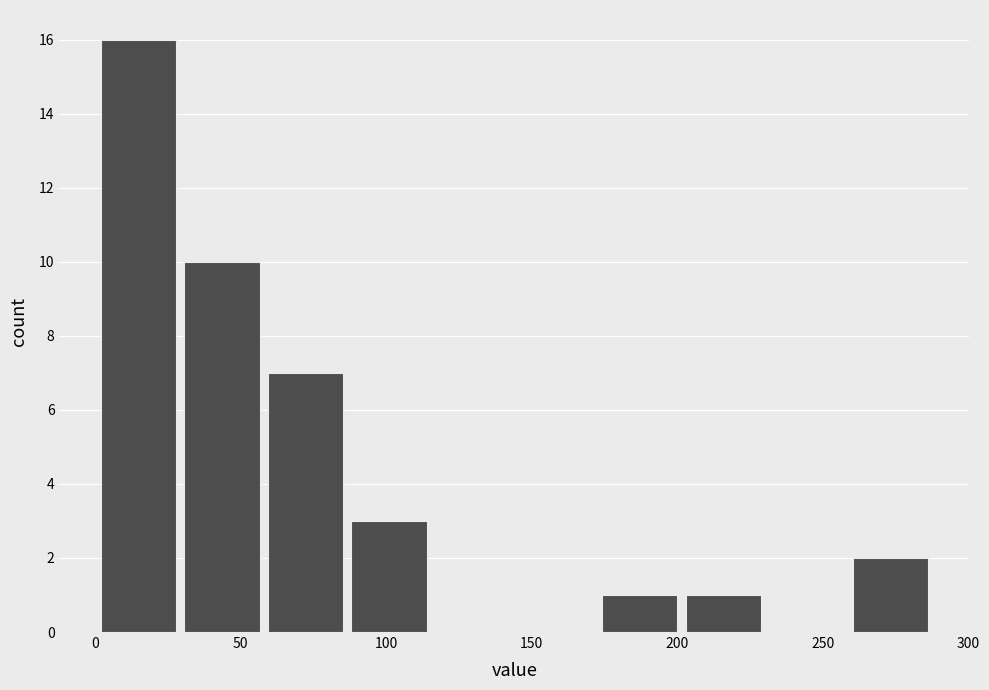

Reading left to right, list every bar in this chart as the range it spans on the x-axis followed by its height. Neither the bar edges nor the heights are printed on the chart, so give them approximately, as read against the axes.

0 to 30: 16
30 to 60: 10
60 to 85: 7
85 to 115: 3
115 to 145: 0
145 to 175: 0
175 to 200: 1
200 to 230: 1
230 to 260: 0
260 to 285: 2